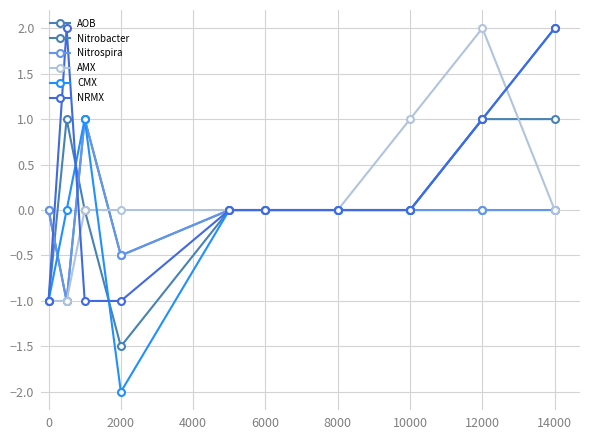

How many interior local valleys does the AOB series have?

1